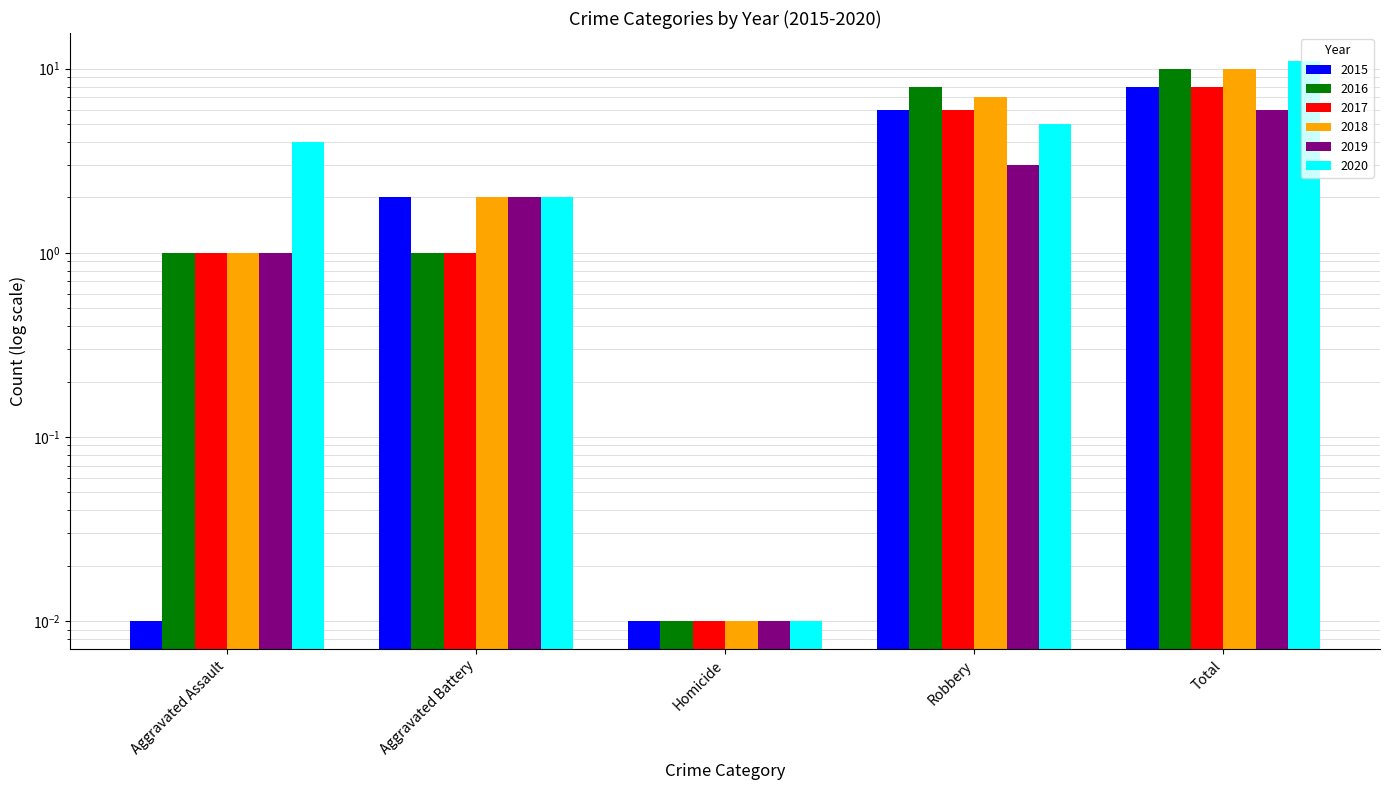

Reading right to left, what are all the values shown in this chart?

2015: 8.0	6.0	0.0	2.0	0.0
2016: 10.0	8.0	0.0	1.0	1.0
2017: 8.0	6.0	0.0	1.0	1.0
2018: 10.0	7.0	0.0	2.0	1.0
2019: 6.0	3.0	0.0	2.0	1.0
2020: 11.0	5.0	0.0	2.0	4.0